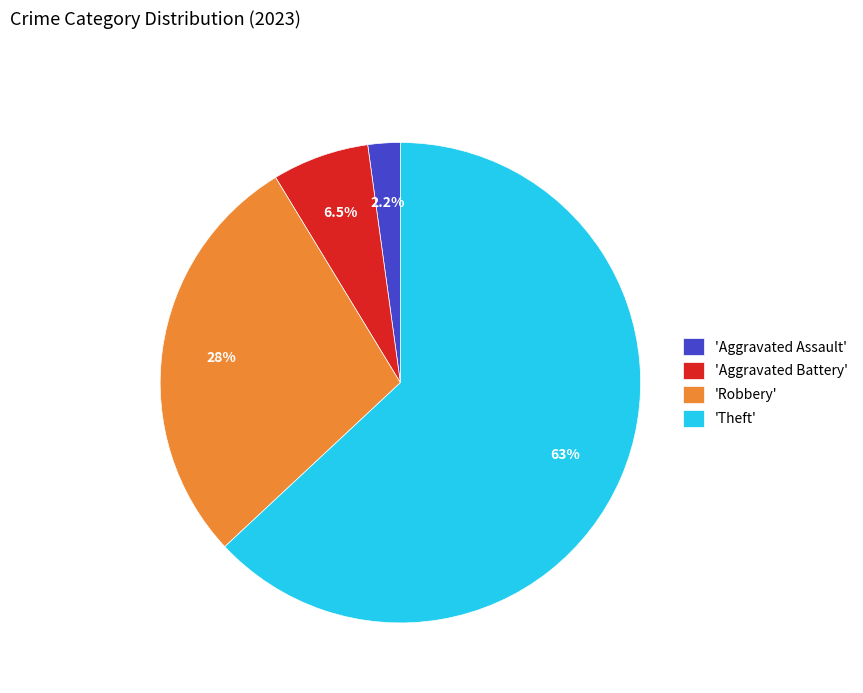

Rank the categories by value from highest to lowest.

'Theft', 'Robbery', 'Aggravated Battery', 'Aggravated Assault'